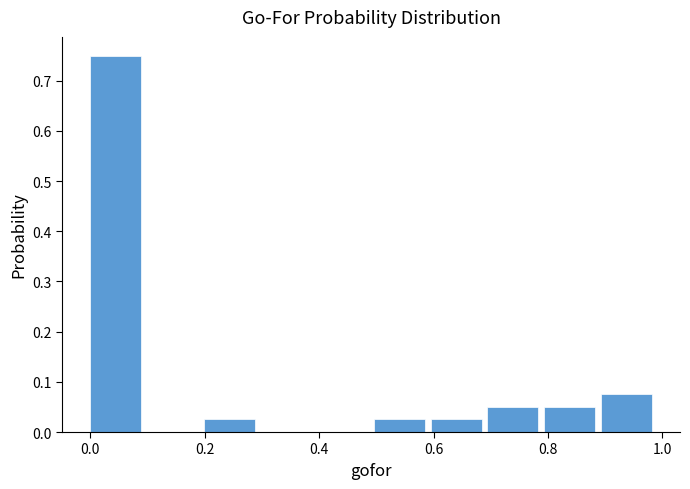

What is the height of the bar covering 0.0 to 0.1 on the x-axis? Neither the bar edges nor the heights are printed on the chart, so give them approximately, as read against the axes.

0.75